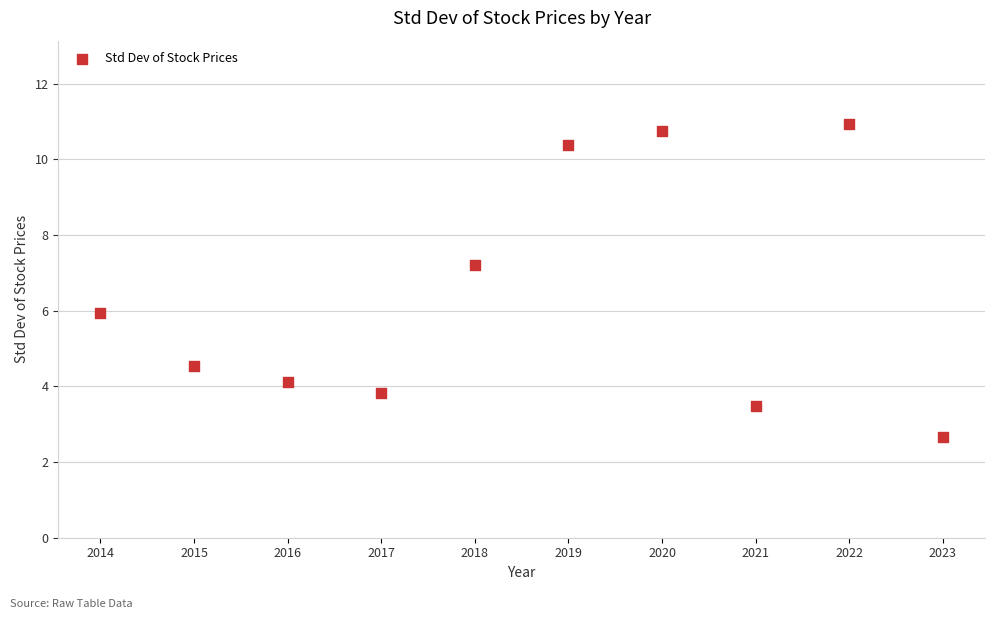

What is the average Y value?

6.4